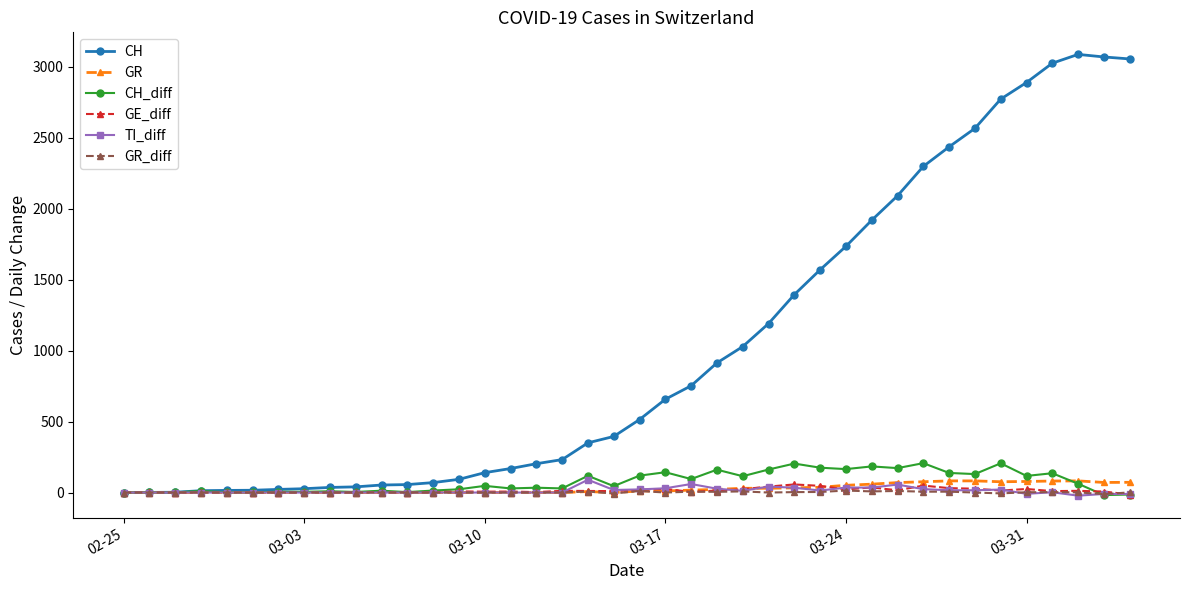

How many values in the CH series are below 514?

20